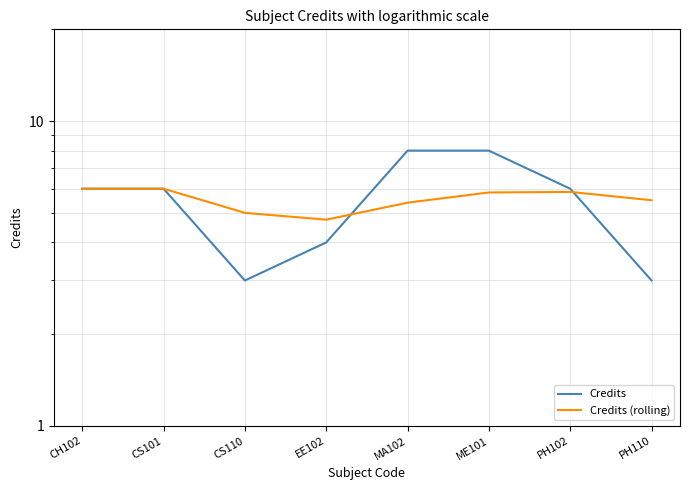

Where is the first local minimum for Credits (rolling)?

EE102